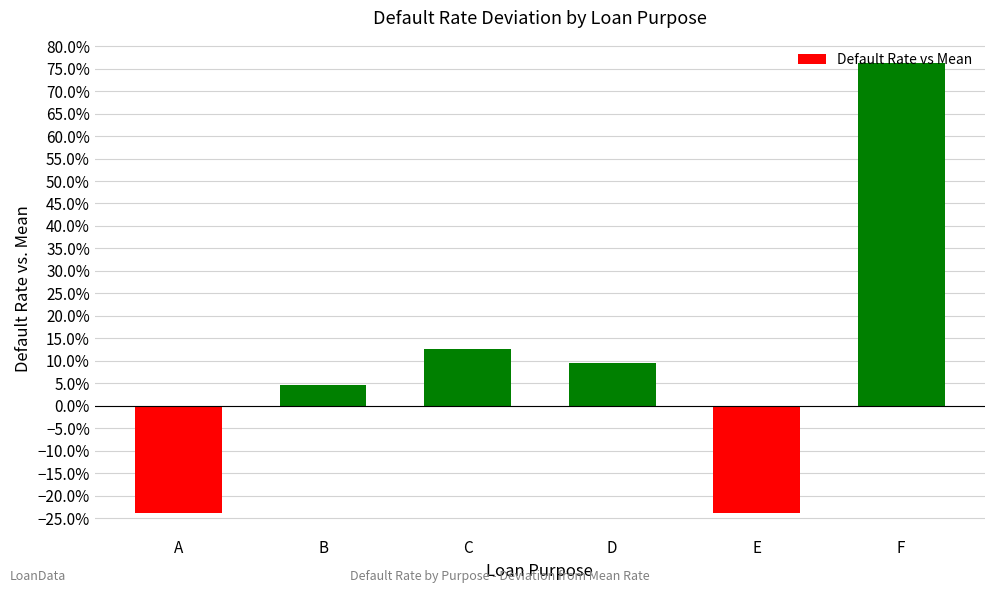

Does the chart contain any negative values?

Yes